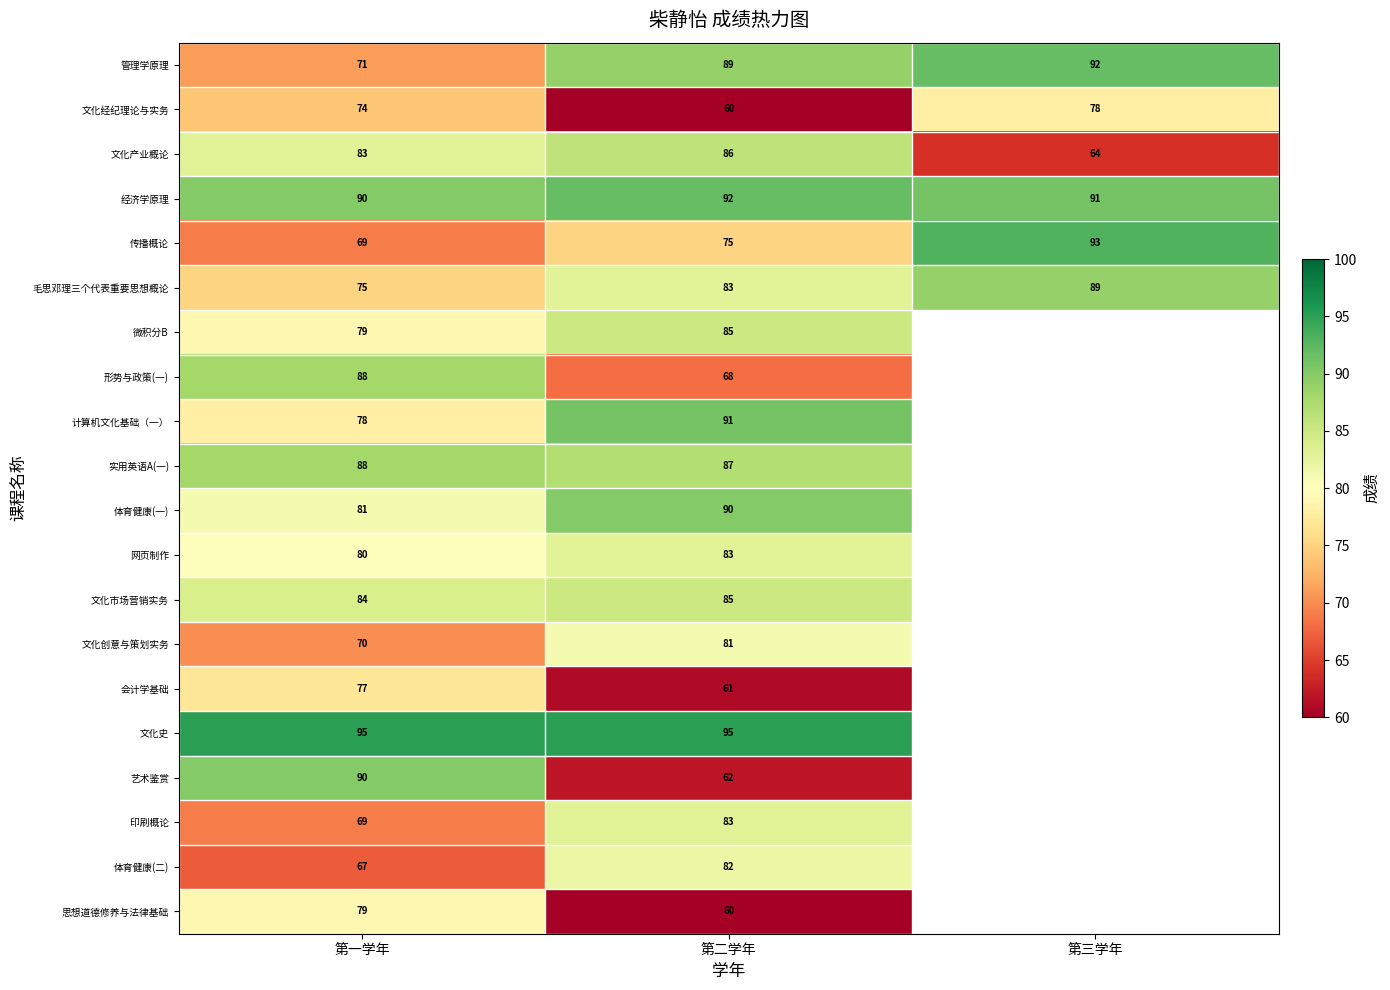

The 经济学原理 series shows 136 at 第一学年. True or false?

False